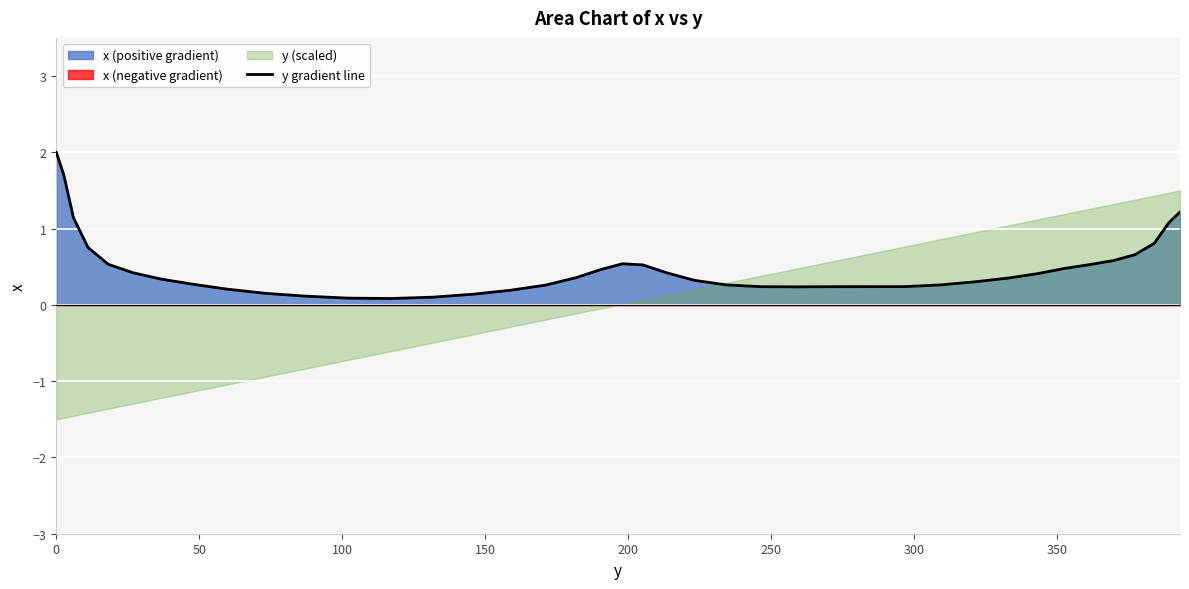

What is the highest value of the y gradient line series?

2.0